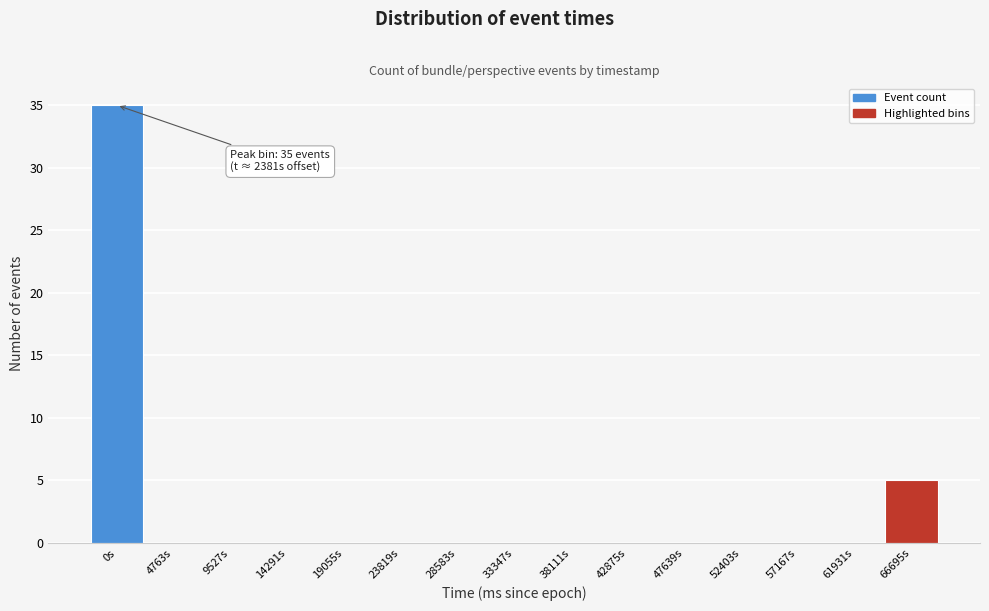

Reading left to right, what are all the values shown in this chart?

0s=35	4763s=0	9527s=0	14291s=0	19055s=0	23819s=0	28583s=0	33347s=0	38111s=0	42875s=0	47639s=0	52403s=0	57167s=0	61931s=0	66695s=5